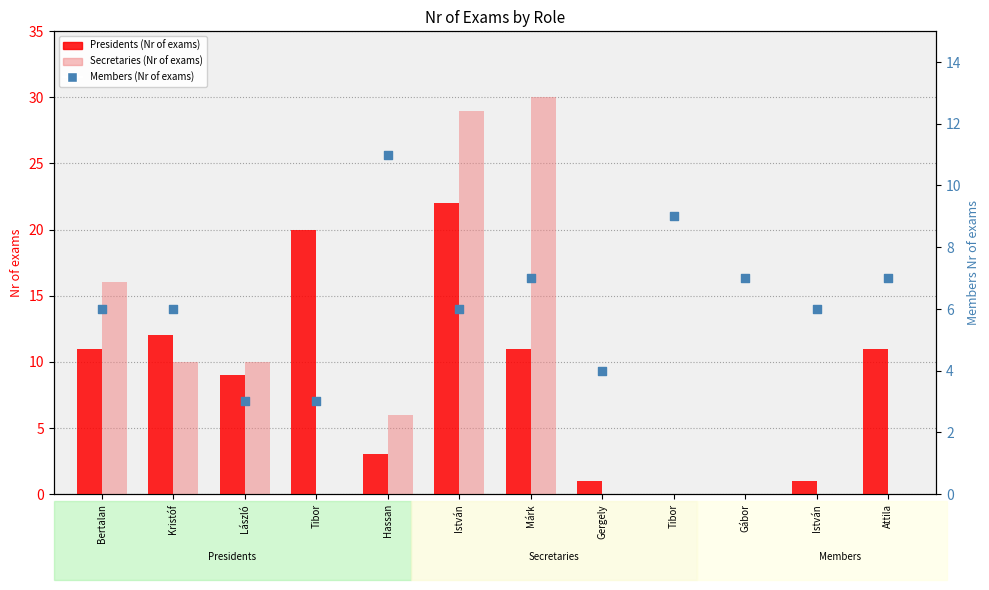

Is the value of Secretaries (Nr of exams) at Bertalan greater than the value of Presidents (Nr of exams) at Attila?

Yes